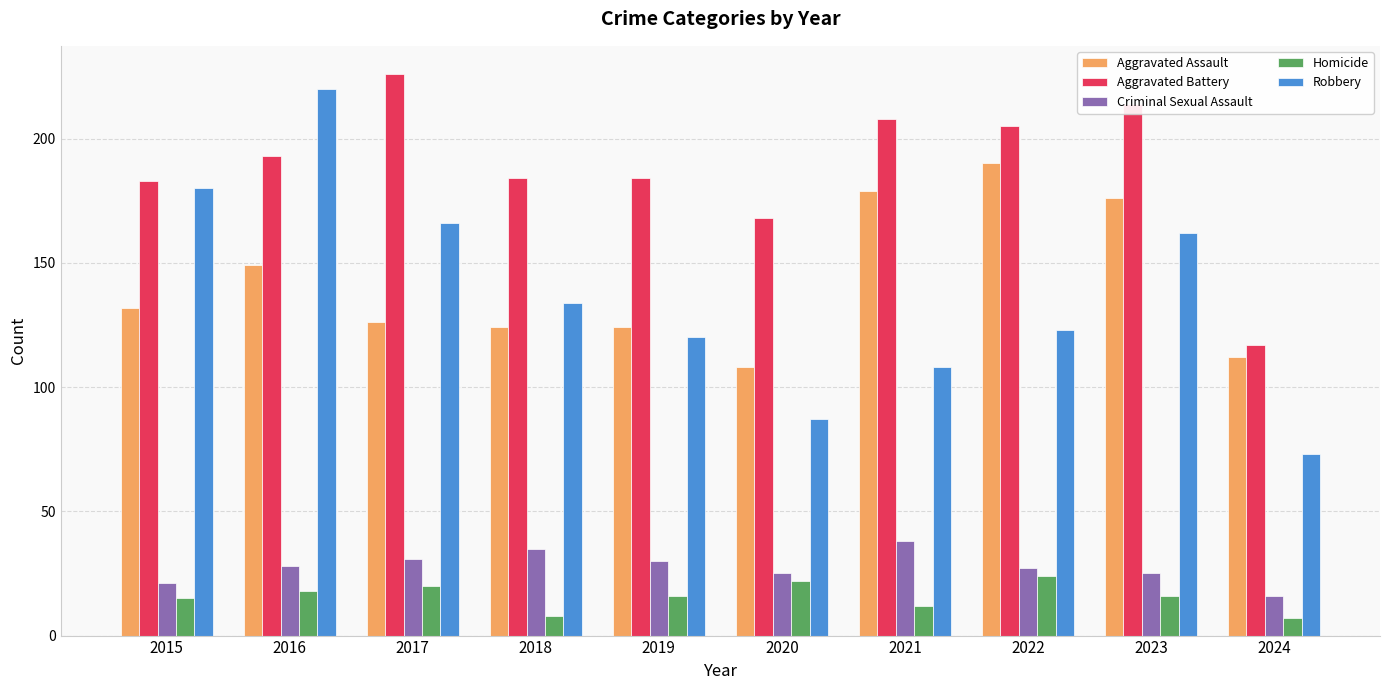

The value of Aggravated Assault at 2024 is 146. True or false?

False